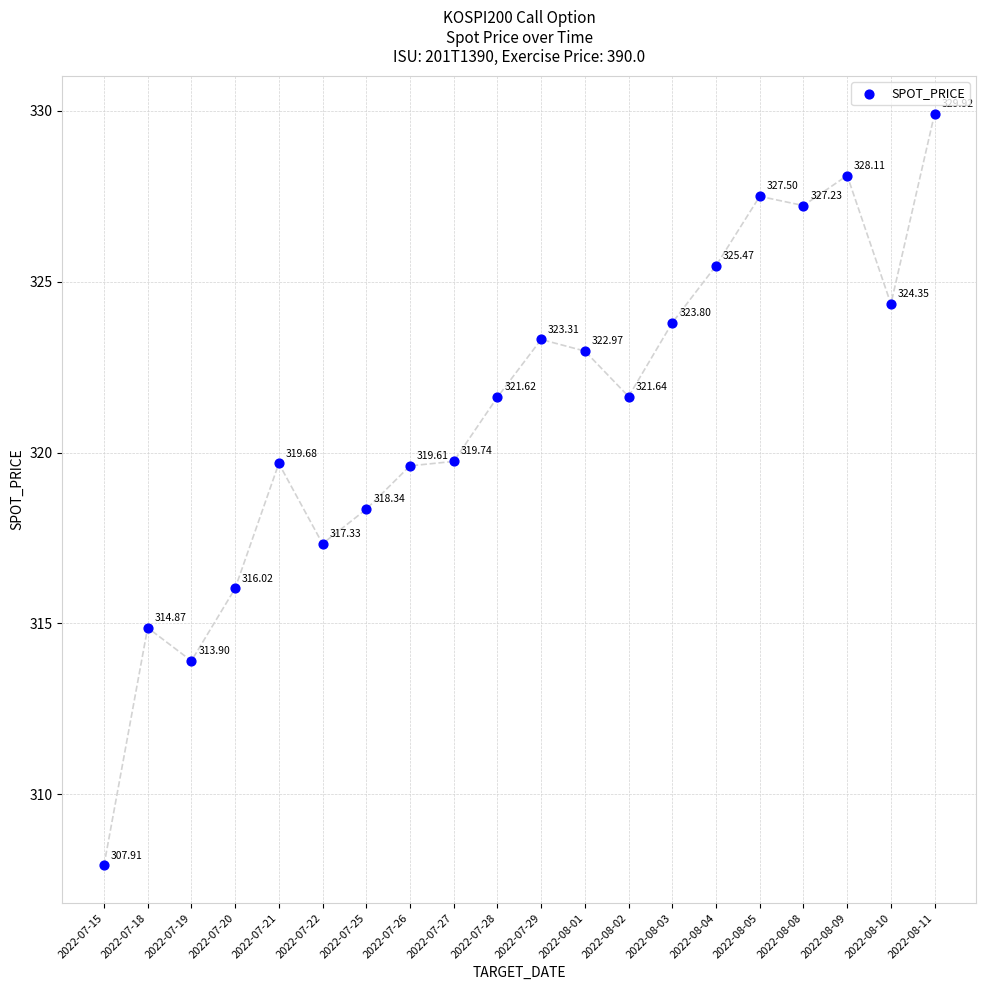

What is the range of Y values (max minus min)?

22.0